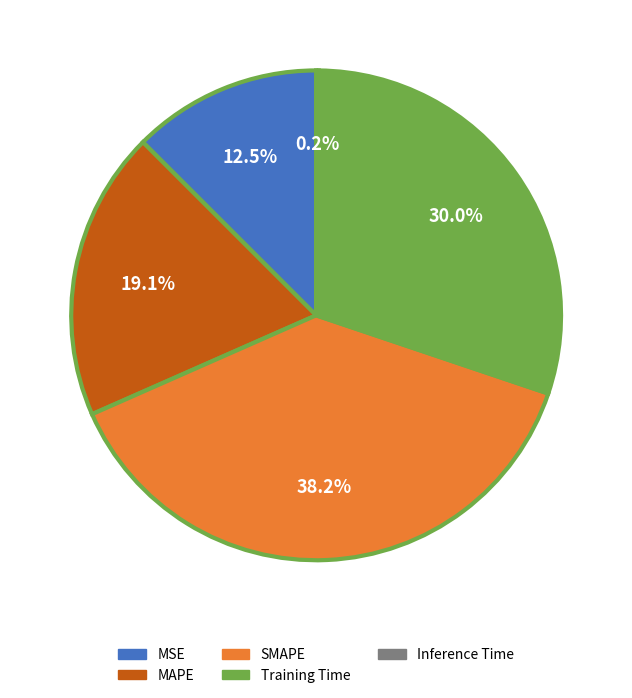

Which category has the biggest portion of the pie?

SMAPE